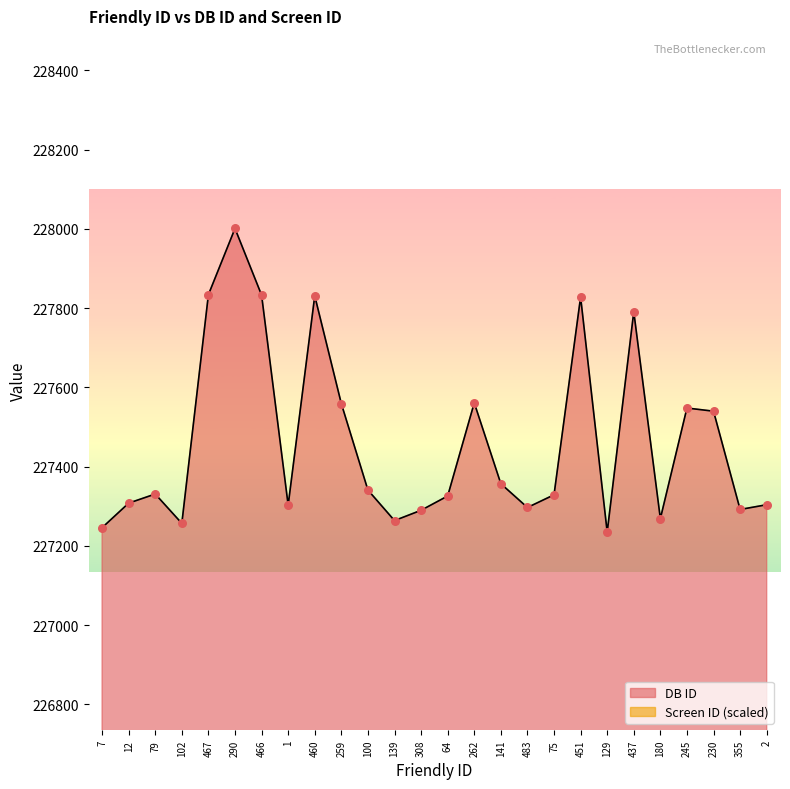

Is the value of Screen ID at 12 greater than the value of DB ID at 12?

No